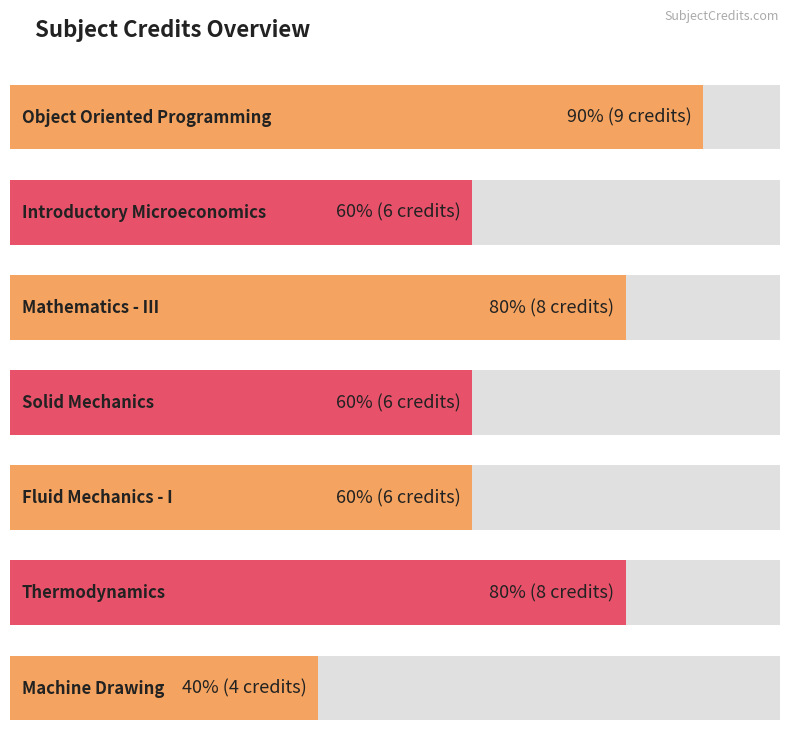

Reading left to right, list all the values displayed in this chart.

9	6	8	6	6	8	4